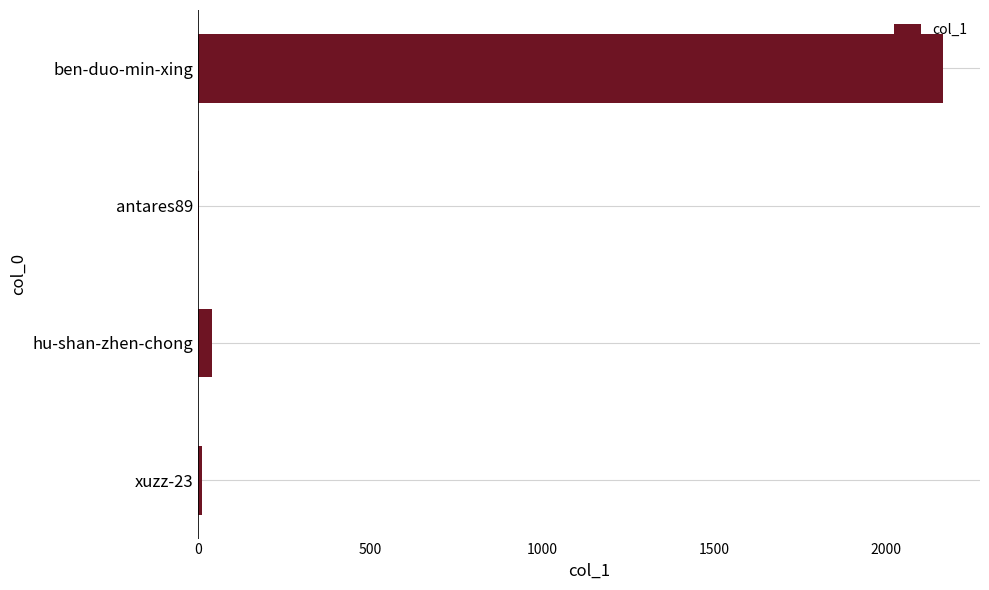

How many series are shown in this chart?

1